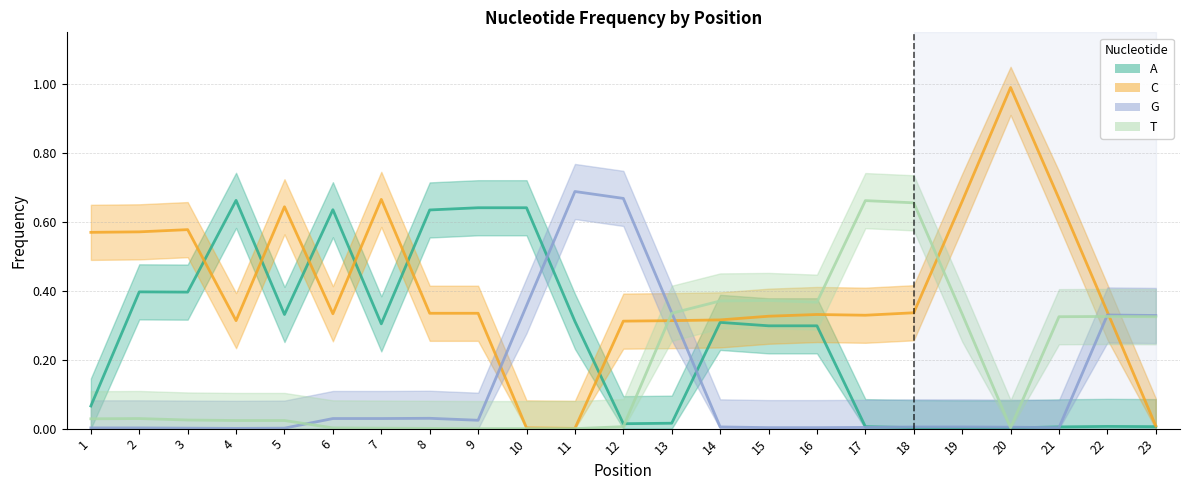

How many lines are shown in the chart?

4